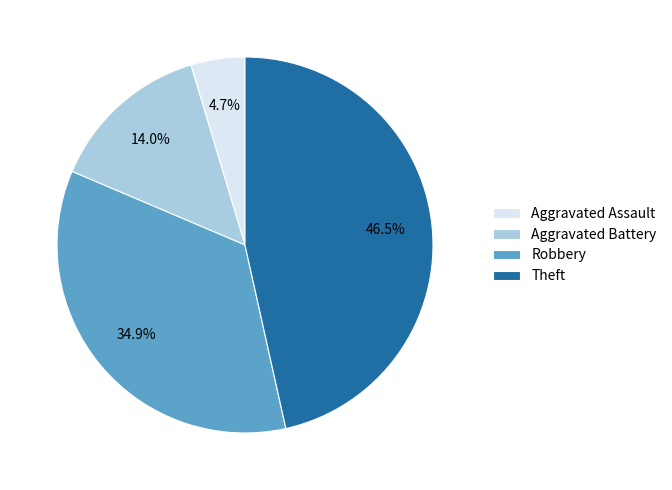

To the nearest percent, what percentage of the pie is Robbery?

35%